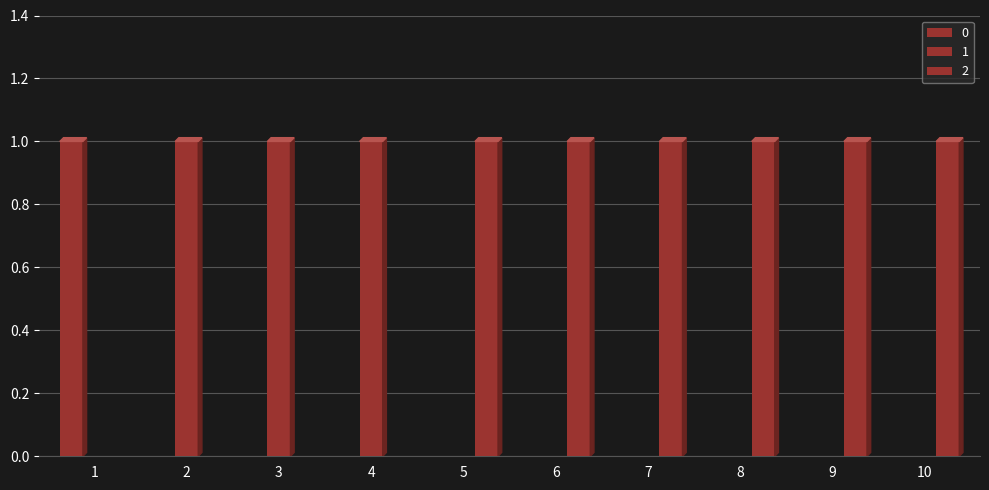

How many groups of bars are there?

10